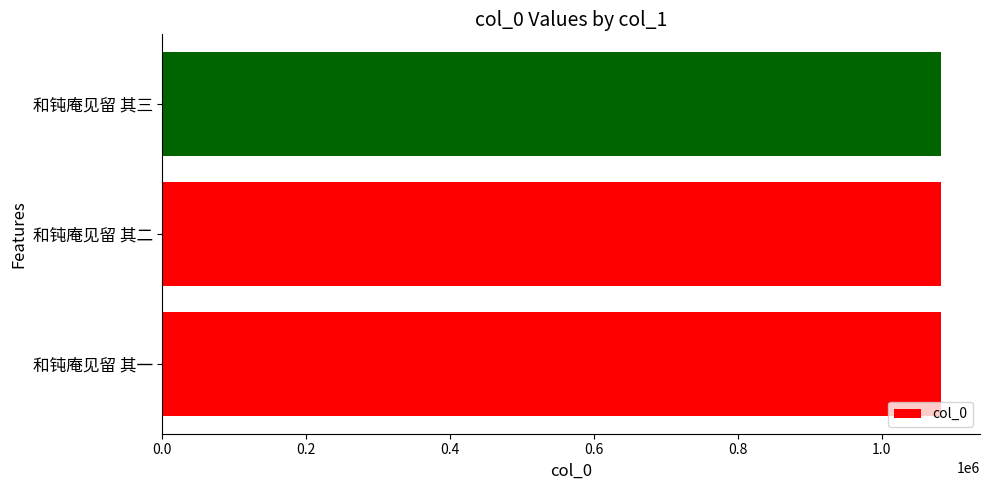

Is it true that the value at 和钝庵见留 其二 is 1082652?

True